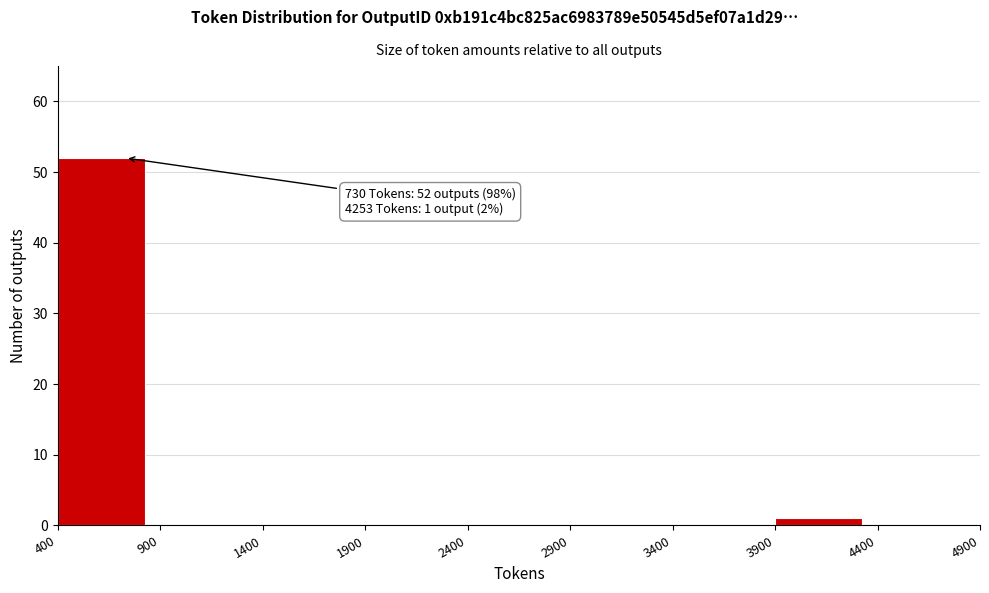

Which range on the x-axis has the tallest bar?

400 to 900